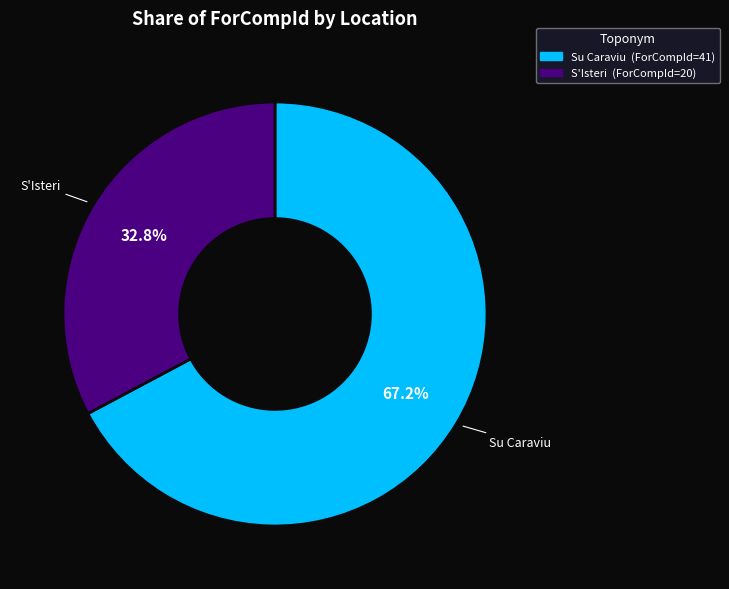

Does any single category account for the majority?

Yes